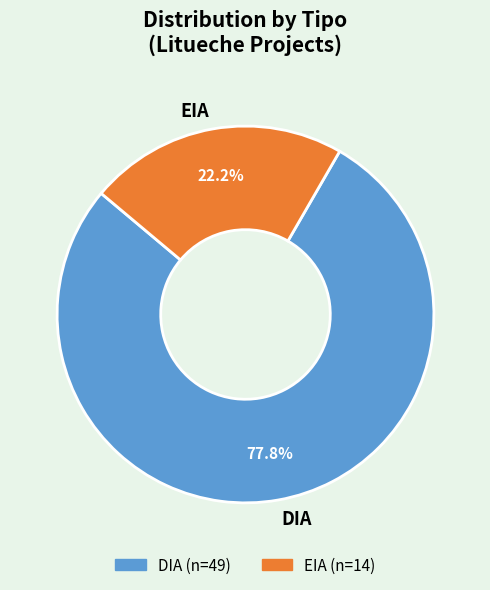

Is it true that EIA is 34% of the pie?

False